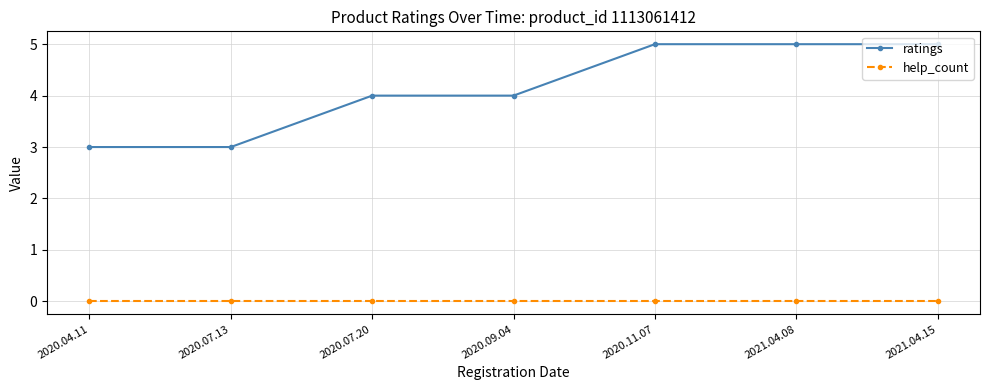

What is the difference between the highest and lowest values at 2020.07.13?

3